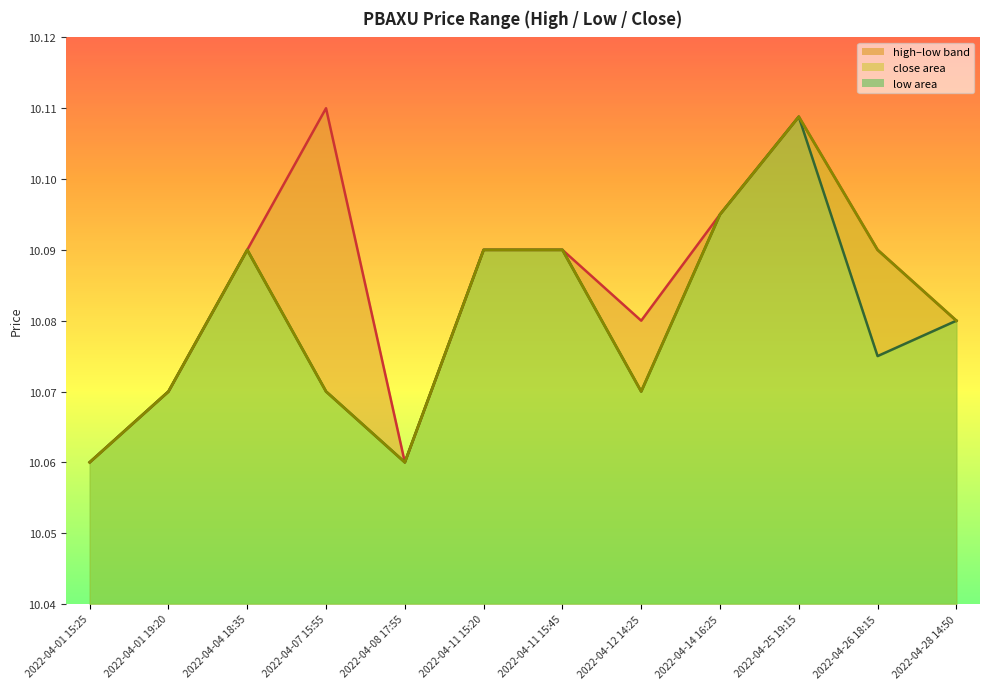

Reading left to right, what are all the values shown in this chart?

high: 2022-04-01 15:25=10.1	2022-04-01 19:20=10.1	2022-04-04 18:35=10.1	2022-04-07 15:55=10.1	2022-04-08 17:55=10.1	2022-04-11 15:20=10.1	2022-04-11 15:45=10.1	2022-04-12 14:25=10.1	2022-04-14 16:25=10.1	2022-04-25 19:15=10.1	2022-04-26 18:15=10.1	2022-04-28 14:50=10.1
low: 2022-04-01 15:25=10.1	2022-04-01 19:20=10.1	2022-04-04 18:35=10.1	2022-04-07 15:55=10.1	2022-04-08 17:55=10.1	2022-04-11 15:20=10.1	2022-04-11 15:45=10.1	2022-04-12 14:25=10.1	2022-04-14 16:25=10.1	2022-04-25 19:15=10.1	2022-04-26 18:15=10.1	2022-04-28 14:50=10.1
close: 2022-04-01 15:25=10.1	2022-04-01 19:20=10.1	2022-04-04 18:35=10.1	2022-04-07 15:55=10.1	2022-04-08 17:55=10.1	2022-04-11 15:20=10.1	2022-04-11 15:45=10.1	2022-04-12 14:25=10.1	2022-04-14 16:25=10.1	2022-04-25 19:15=10.1	2022-04-26 18:15=10.1	2022-04-28 14:50=10.1